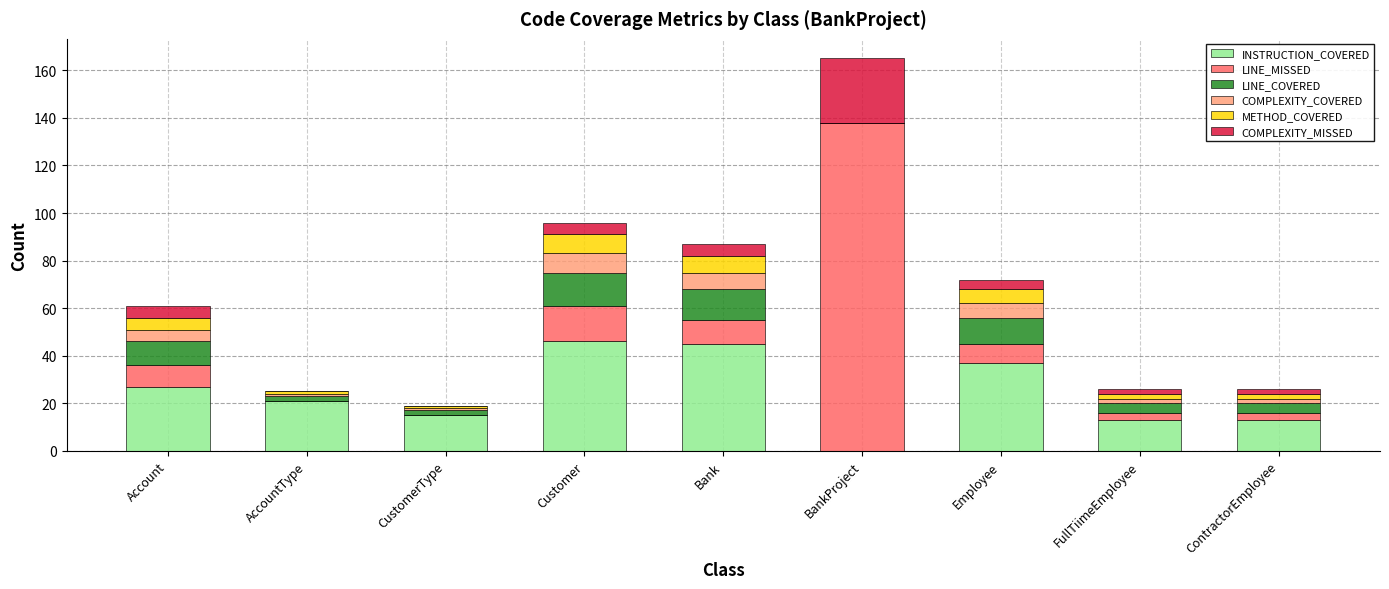

What is the total value across all series at ContractorEmployee?

26